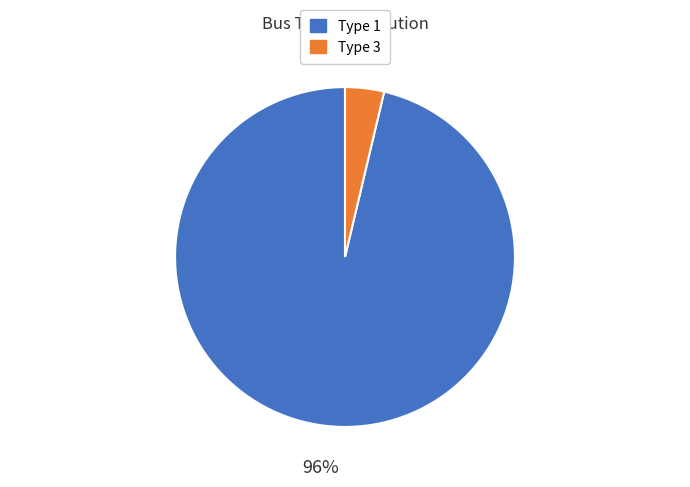

What is the largest slice in the pie chart?

Type 1